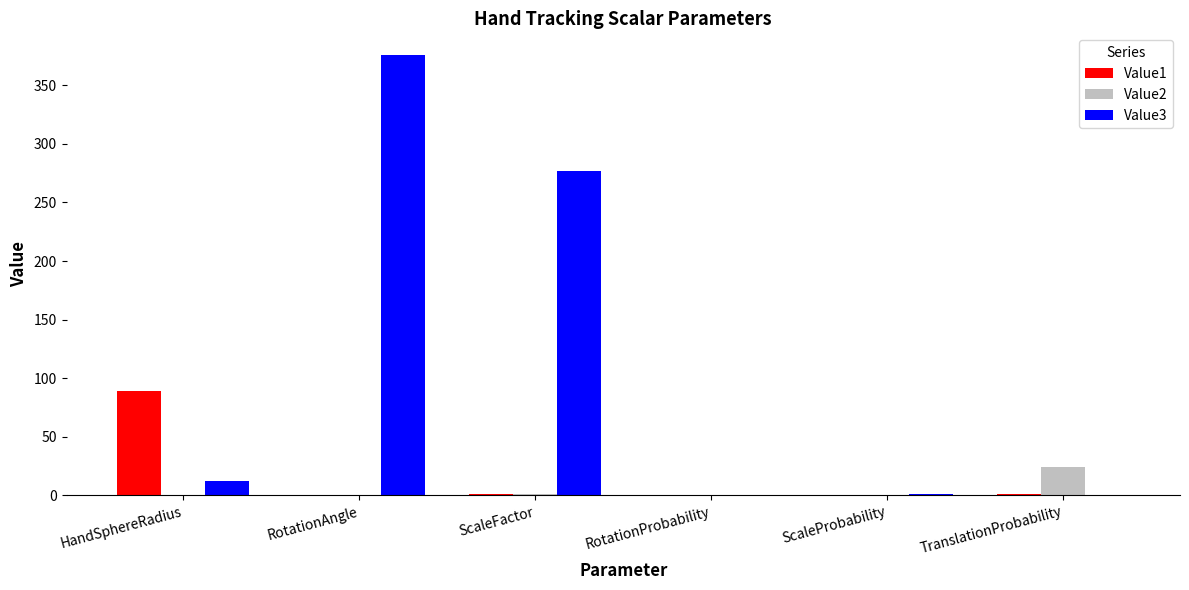

The Value3 series shows 277.2 at ScaleFactor. True or false?

True